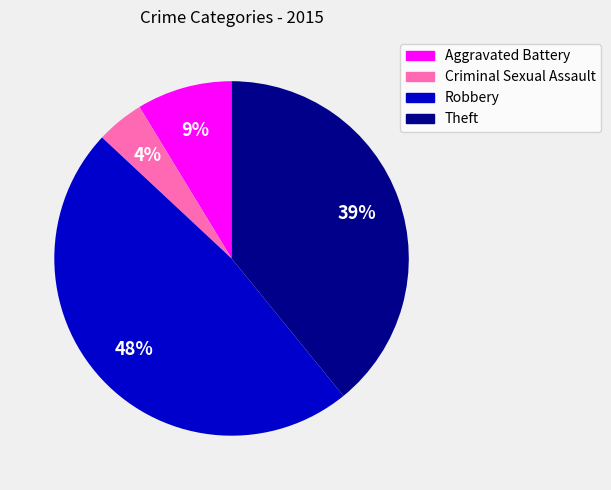

To the nearest percent, what is the average slice percentage?

25%